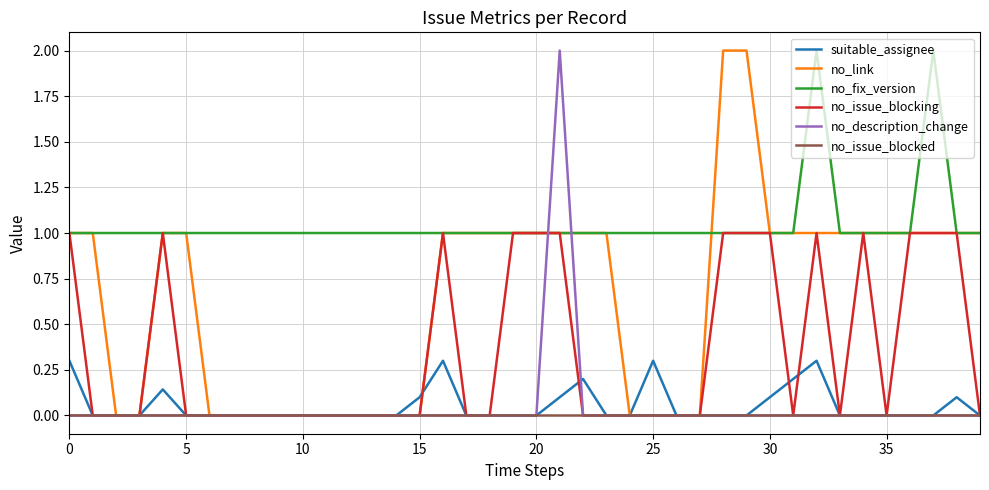

Which series has the largest total across all categories?

no_fix_version